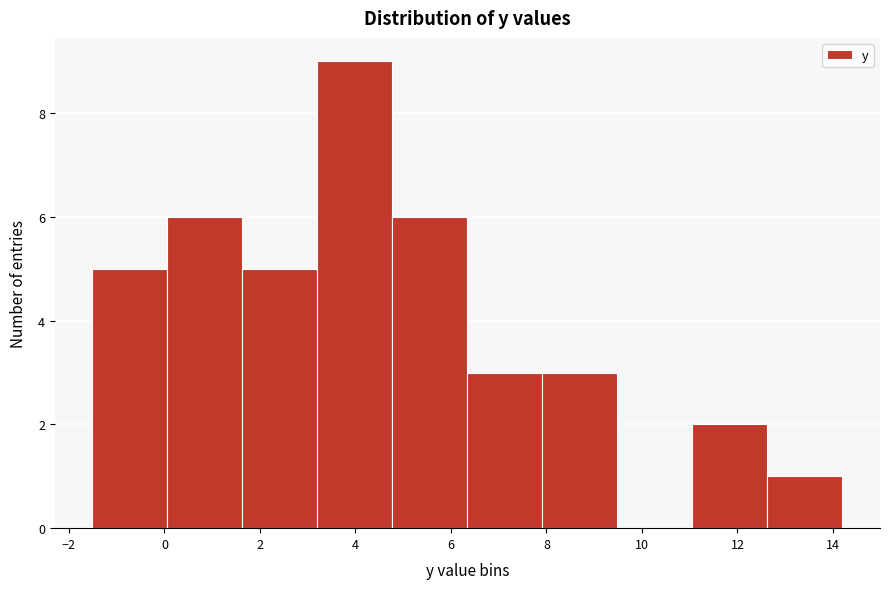

Which range on the x-axis has the tallest bar?

3.2 to 4.8